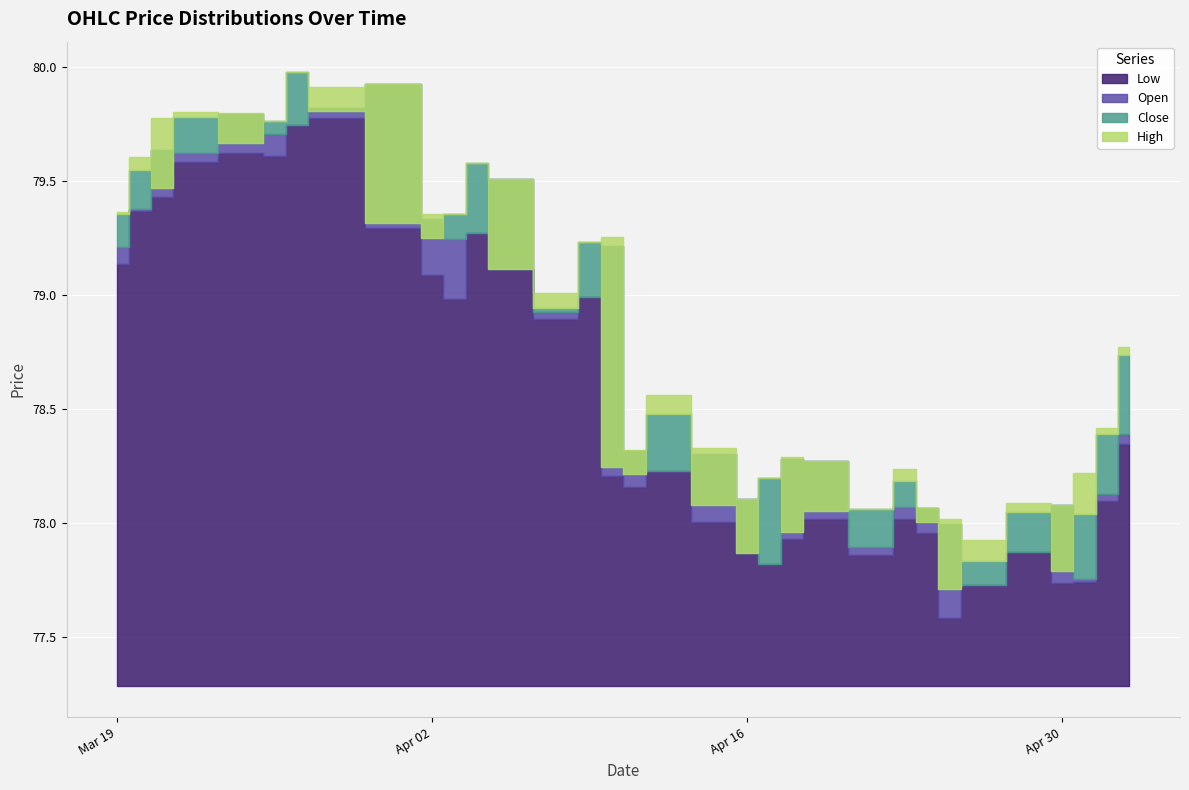

Reading right to left, extract all data points from this chart.

Low: 2024-05-03=78.3	2024-05-02=78.1	2024-05-01=77.7	2024-04-30=77.7	2024-04-29=77.9	2024-04-26=77.7	2024-04-25=77.6	2024-04-24=78.0	2024-04-23=78.0	2024-04-22=77.9	2024-04-19=78.0	2024-04-18=77.9	2024-04-17=77.8	2024-04-16=77.9	2024-04-15=78.0	2024-04-12=78.2	2024-04-11=78.2	2024-04-10=78.2	2024-04-09=79.0	2024-04-08=78.9	2024-04-05=79.1	2024-04-04=79.3	2024-04-03=79.0	2024-04-02=79.1	2024-04-01=79.3	2024-03-28=79.8	2024-03-27=79.7	2024-03-26=79.6	2024-03-25=79.6	2024-03-22=79.6	2024-03-21=79.4	2024-03-20=79.4	2024-03-19=79.1
Open: 2024-05-03=78.4	2024-05-02=78.1	2024-05-01=77.8	2024-04-30=78.1	2024-04-29=77.9	2024-04-26=77.7	2024-04-25=78.0	2024-04-24=78.1	2024-04-23=78.1	2024-04-22=77.9	2024-04-19=78.3	2024-04-18=78.3	2024-04-17=77.8	2024-04-16=78.1	2024-04-15=78.3	2024-04-12=78.2	2024-04-11=78.3	2024-04-10=79.2	2024-04-09=79.0	2024-04-08=78.9	2024-04-05=79.5	2024-04-04=79.3	2024-04-03=79.2	2024-04-02=79.3	2024-04-01=79.9	2024-03-28=79.8	2024-03-27=79.7	2024-03-26=79.7	2024-03-25=79.8	2024-03-22=79.6	2024-03-21=79.6	2024-03-20=79.4	2024-03-19=79.2
Close: 2024-05-03=78.7	2024-05-02=78.4	2024-05-01=78.0	2024-04-30=77.8	2024-04-29=78.0	2024-04-26=77.8	2024-04-25=77.7	2024-04-24=78.0	2024-04-23=78.2	2024-04-22=78.1	2024-04-19=78.1	2024-04-18=78.0	2024-04-17=78.2	2024-04-16=77.9	2024-04-15=78.1	2024-04-12=78.5	2024-04-11=78.2	2024-04-10=78.2	2024-04-09=79.2	2024-04-08=78.9	2024-04-05=79.1	2024-04-04=79.6	2024-04-03=79.4	2024-04-02=79.2	2024-04-01=79.3	2024-03-28=79.8	2024-03-27=80.0	2024-03-26=79.8	2024-03-25=79.7	2024-03-22=79.8	2024-03-21=79.5	2024-03-20=79.5	2024-03-19=79.4
High: 2024-05-03=78.8	2024-05-02=78.4	2024-05-01=78.2	2024-04-30=78.1	2024-04-29=78.1	2024-04-26=77.9	2024-04-25=78.0	2024-04-24=78.1	2024-04-23=78.2	2024-04-22=78.1	2024-04-19=78.3	2024-04-18=78.3	2024-04-17=78.2	2024-04-16=78.1	2024-04-15=78.3	2024-04-12=78.6	2024-04-11=78.3	2024-04-10=79.3	2024-04-09=79.2	2024-04-08=79.0	2024-04-05=79.5	2024-04-04=79.6	2024-04-03=79.4	2024-04-02=79.4	2024-04-01=79.9	2024-03-28=79.9	2024-03-27=80.0	2024-03-26=79.8	2024-03-25=79.8	2024-03-22=79.8	2024-03-21=79.8	2024-03-20=79.6	2024-03-19=79.4